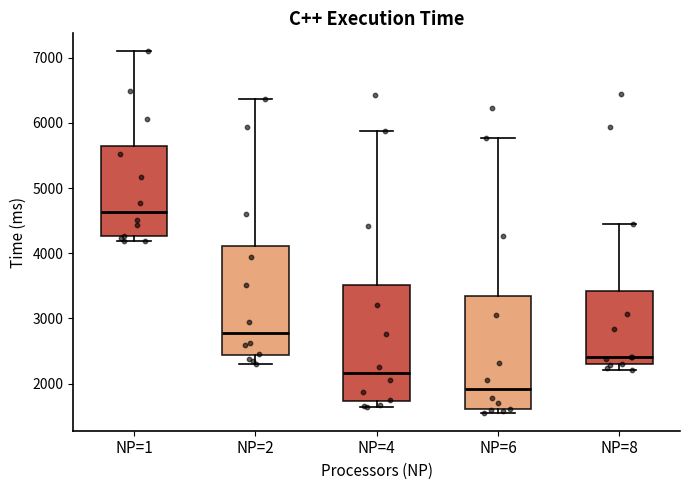

Which box's median line is the highest?

NP=1